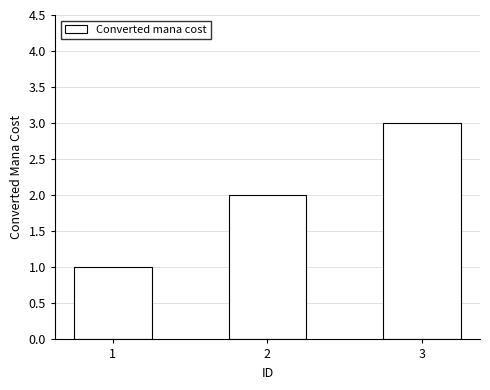

What is the change in value from 1 to 2?

+1